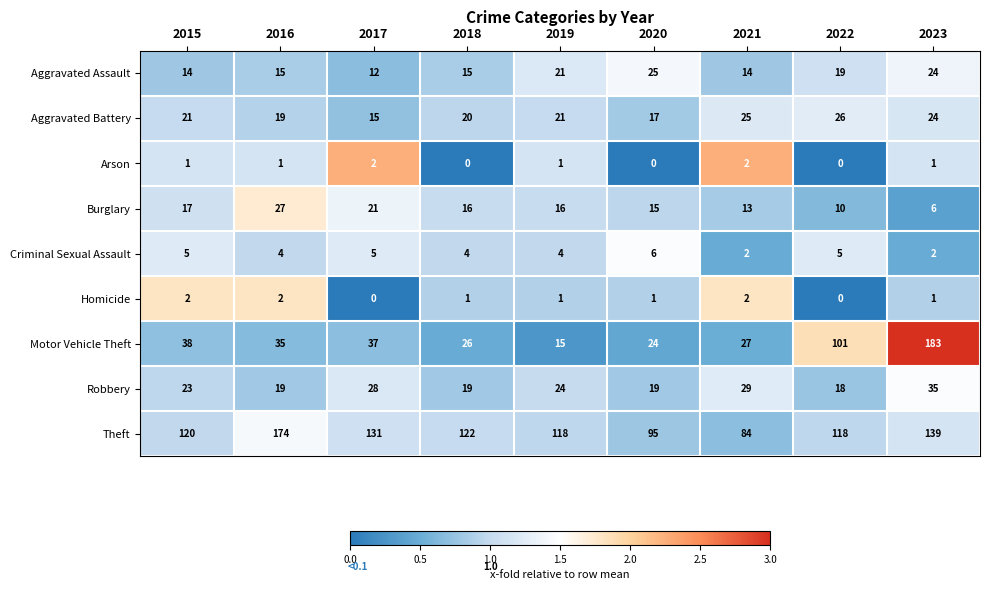

What is the sum of the Theft values at 2015 and 2018?

242